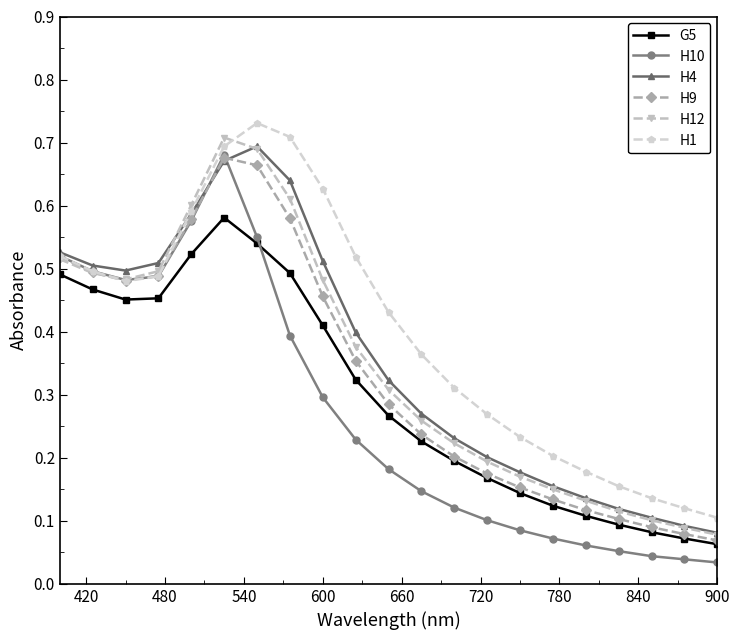

How many data points does each series have?

21